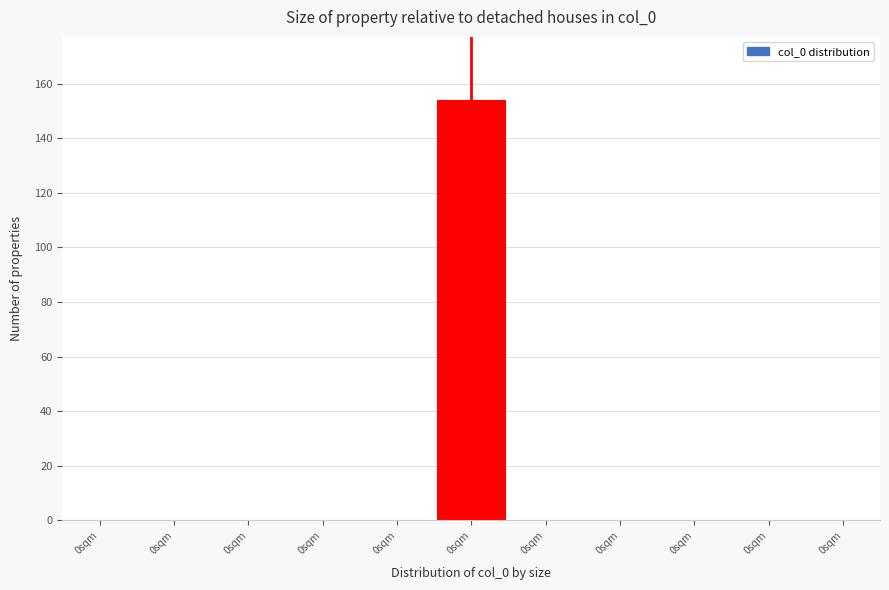

Count the number of categories in the chart.

11